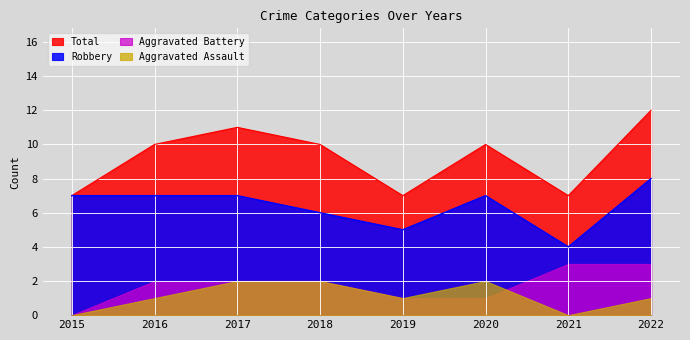

The value of Robbery at 2016 is 7. True or false?

True